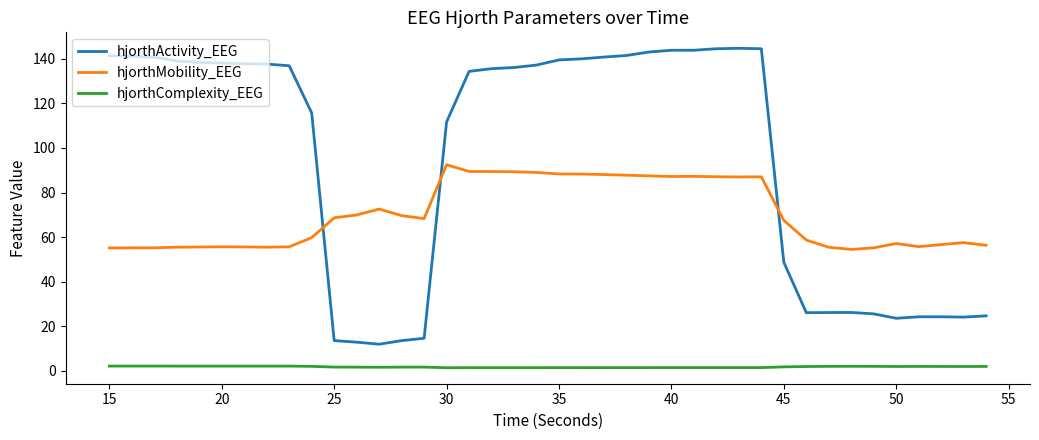

Which series has the widest spread of values?

hjorthActivity_EEG